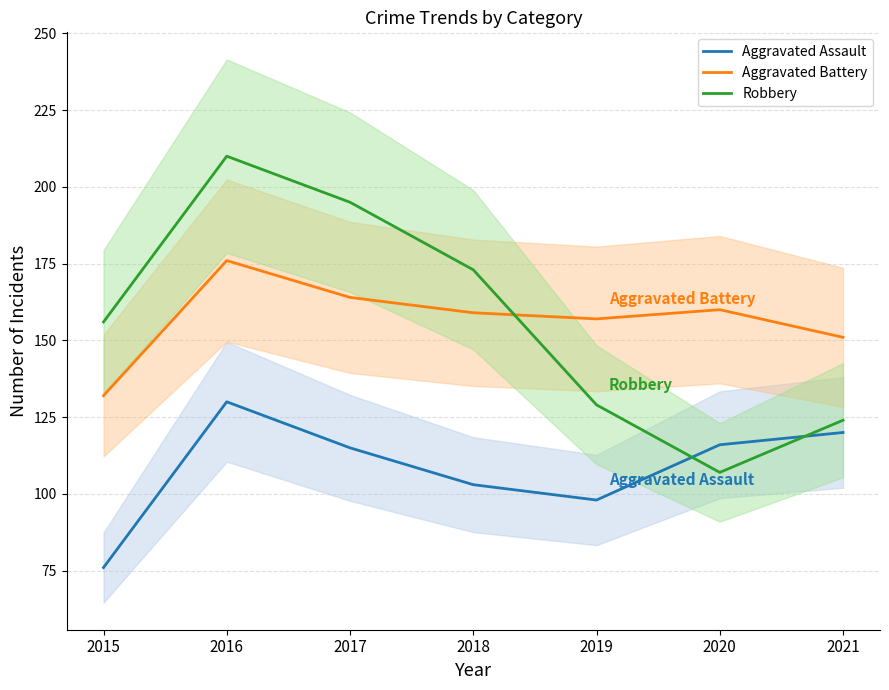

Which series has the largest range (max minus min)?

Robbery